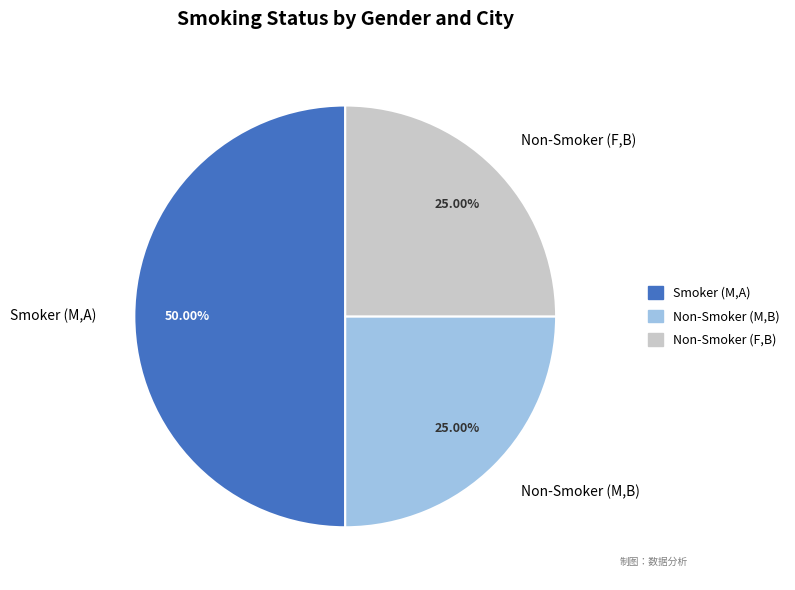

Does Non-Smoker (F,B) represent more than half of the total?

No